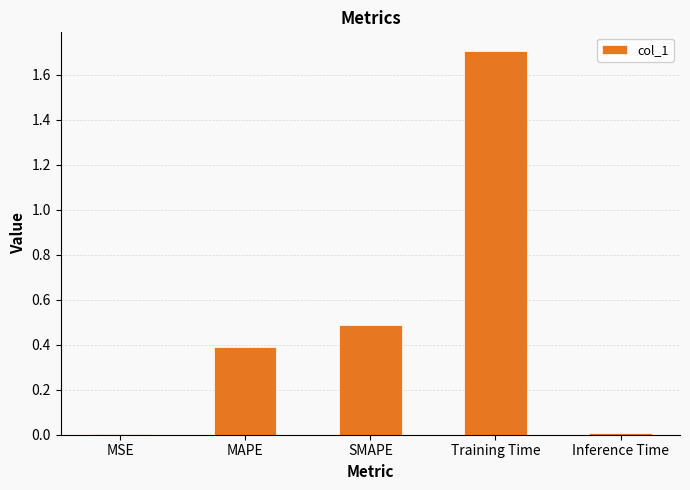

What is the change in value from SMAPE to Inference Time?

-0.5